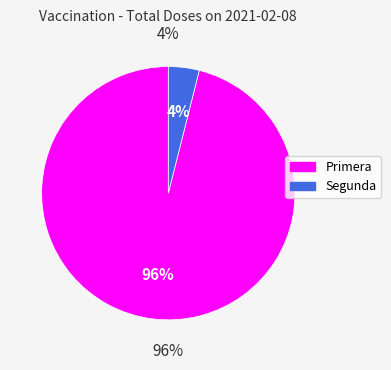

To the nearest percent, what is the difference between the largest and smallest slice percentages?

92%